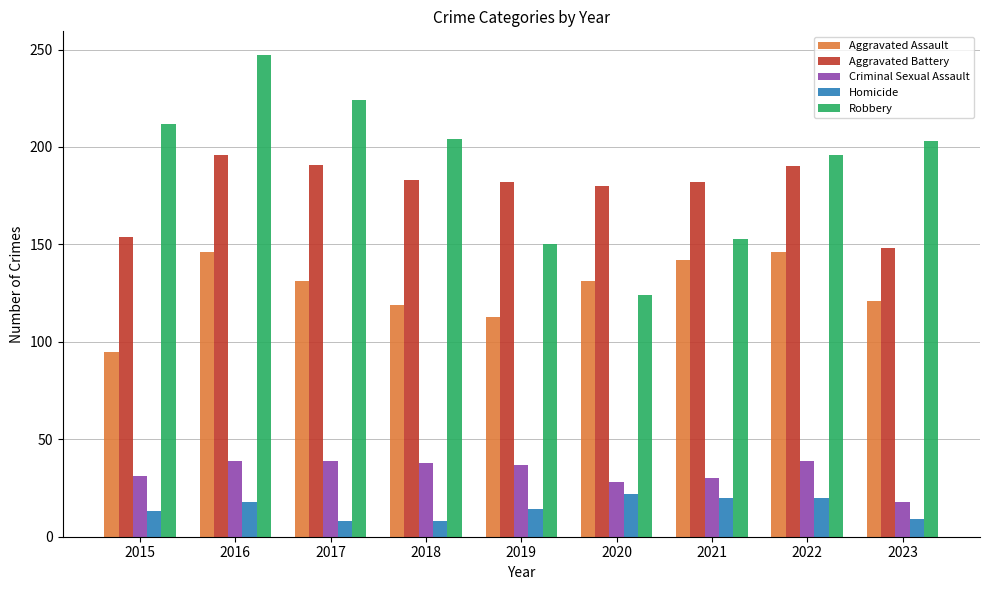

What is the sum of all Aggravated Battery values?

1606